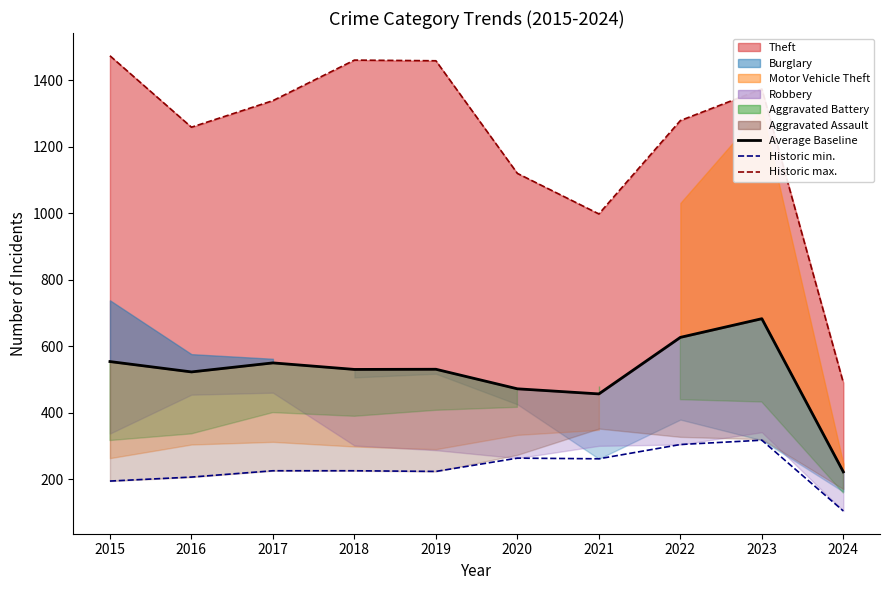

What is the maximum value for Historic min.?

317